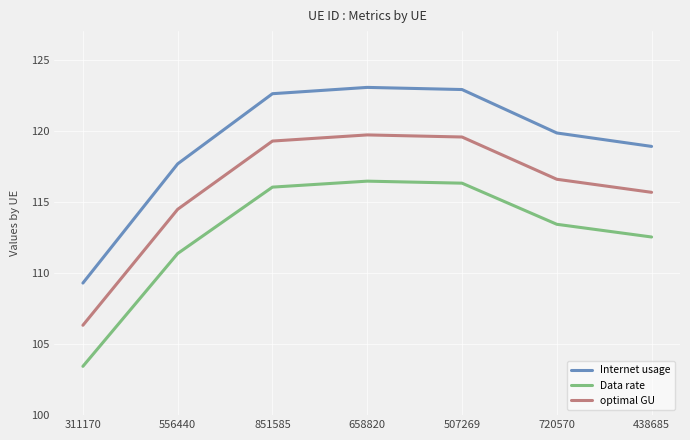

Rank the series by their average value, from lowest to highest.

Data rate, optimal GU, Internet usage